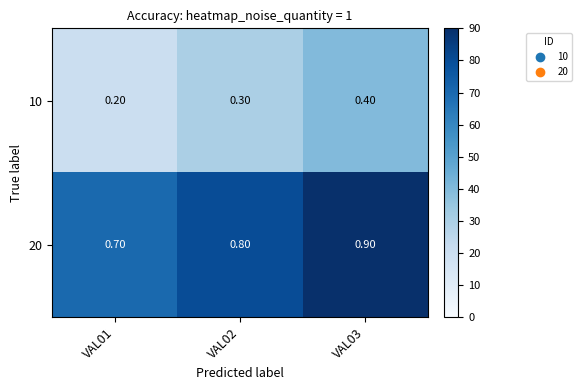

Rank the categories by 20 value from lowest to highest.

VAL01, VAL02, VAL03